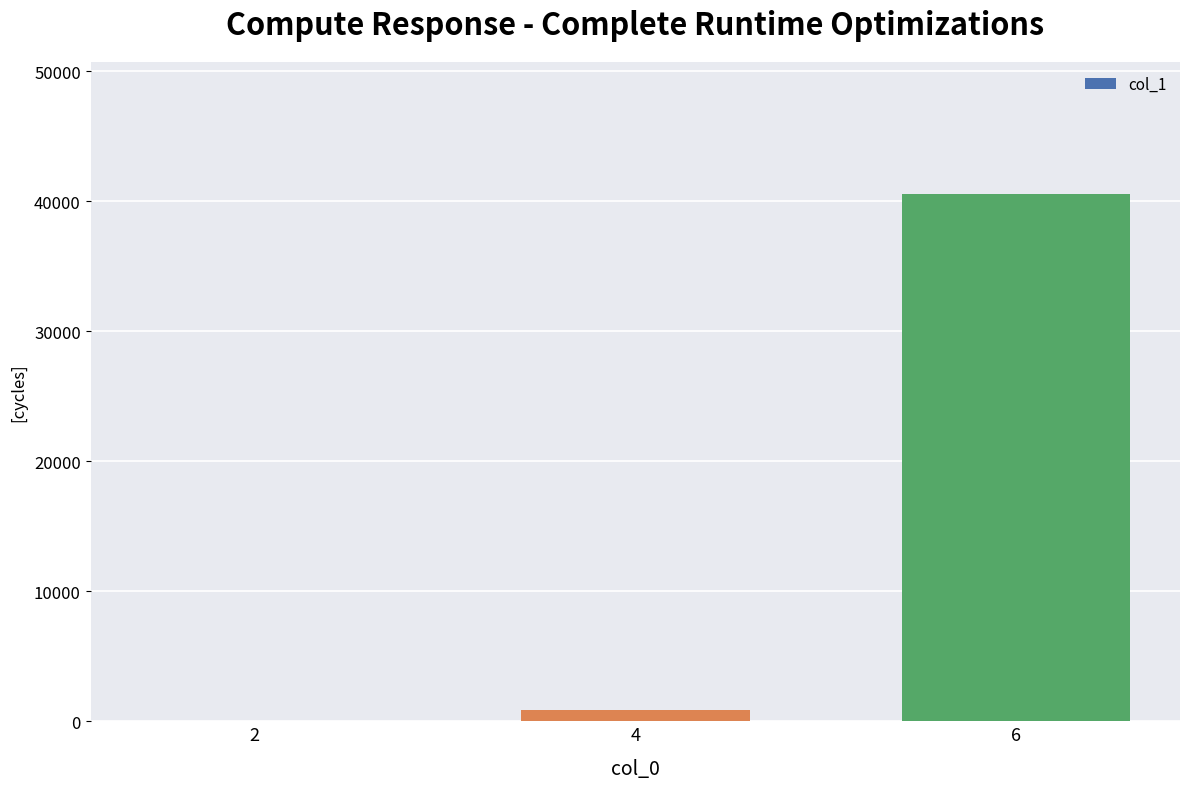

What is the maximum value shown in the chart?

40589